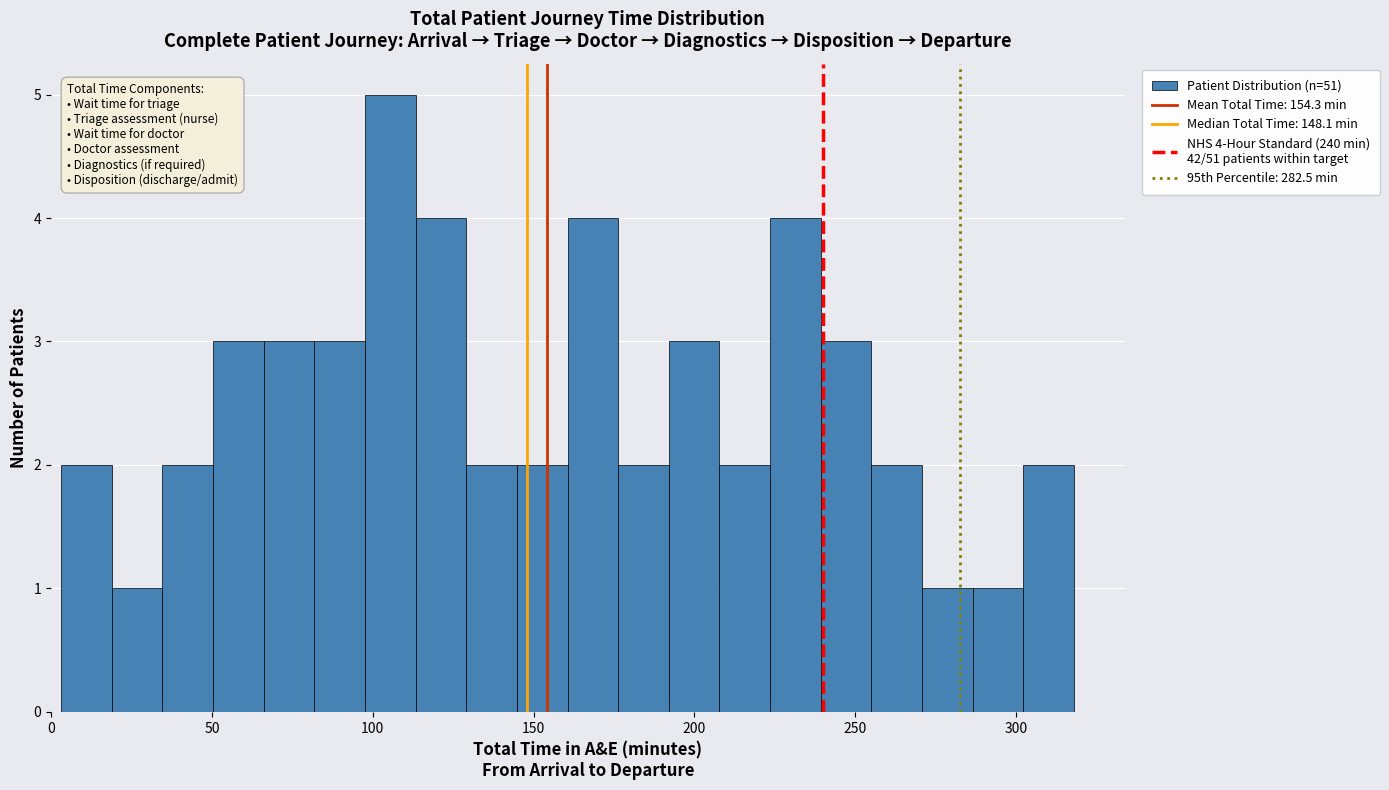

Around what value on the x-axis is the tallest bar? Give the approximate position of its centre, as read against the axis.

105